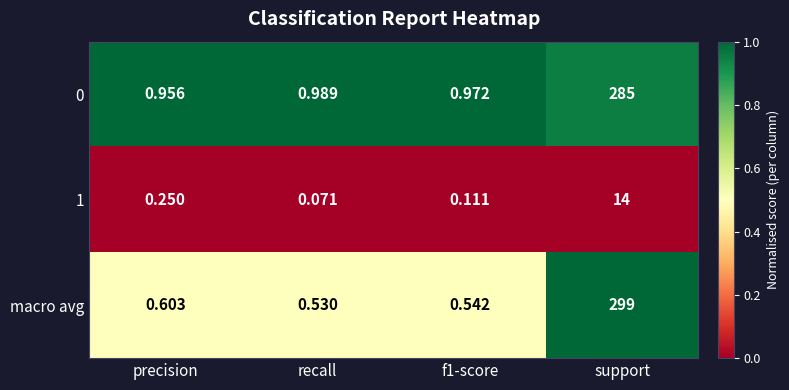

At which category is the sum across all series the highest?

support